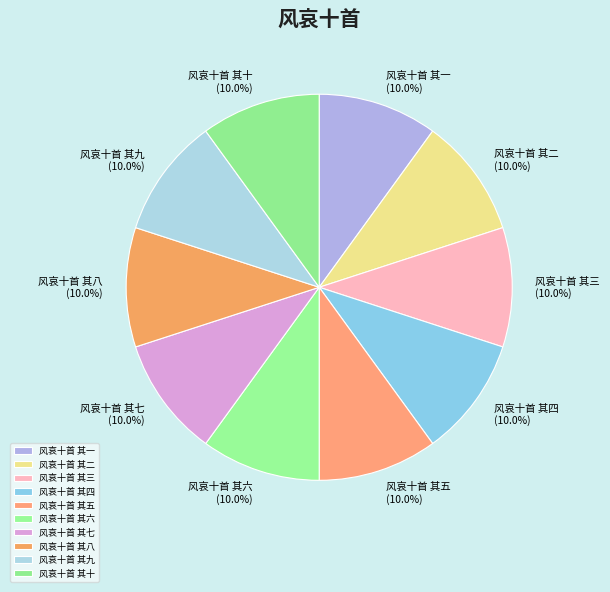

The 风哀十首 其二 slice represents 10% of the pie. True or false?

True